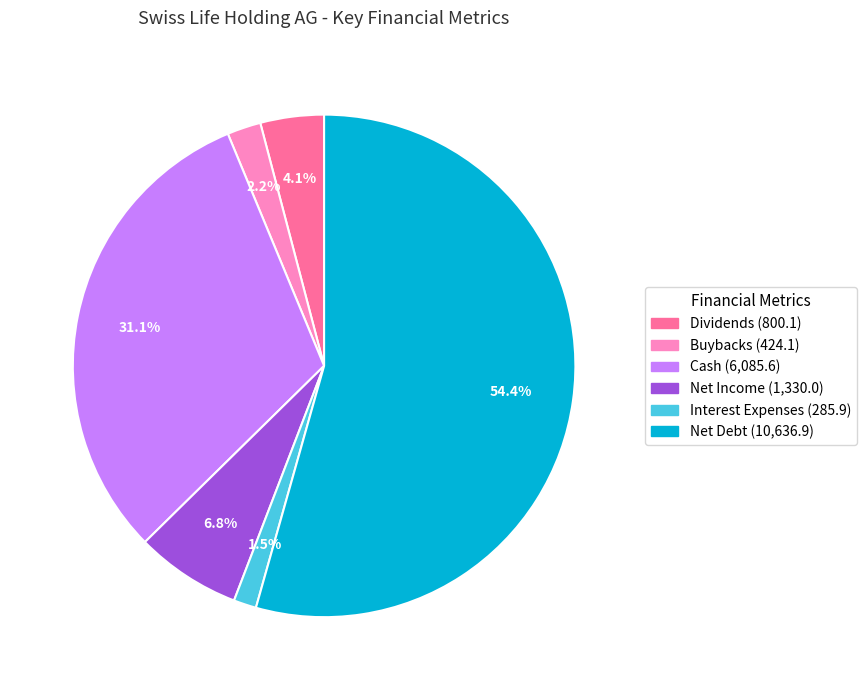

How many segments does this pie chart have?

6